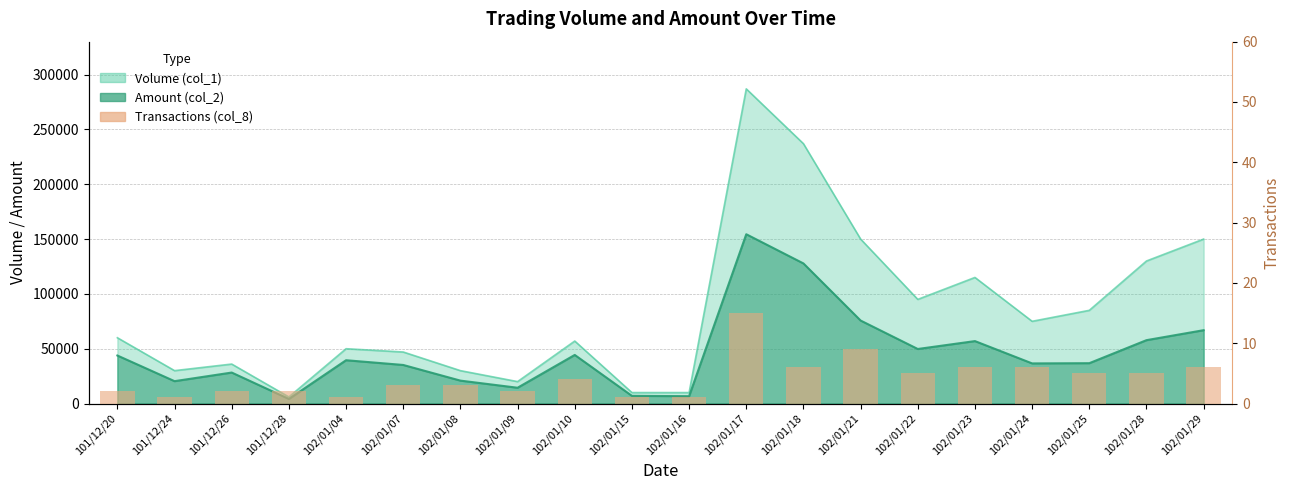

How many bars are there in total?

20